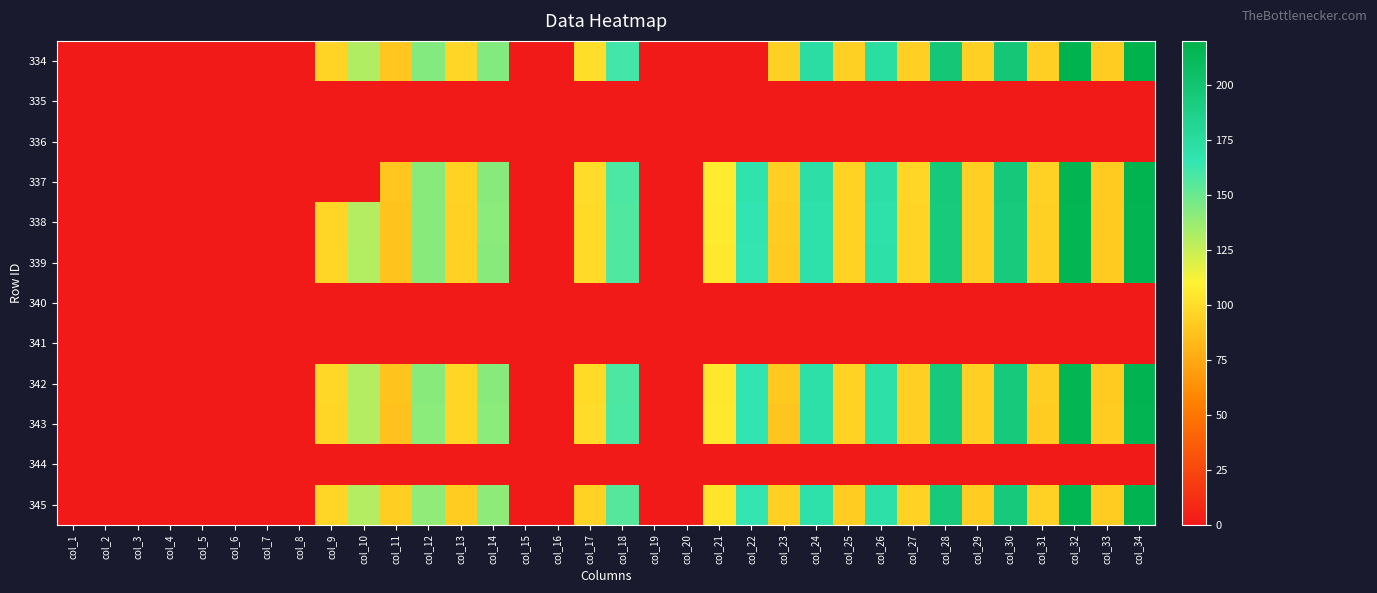

At which category is the sum across all series the highest?

col_34